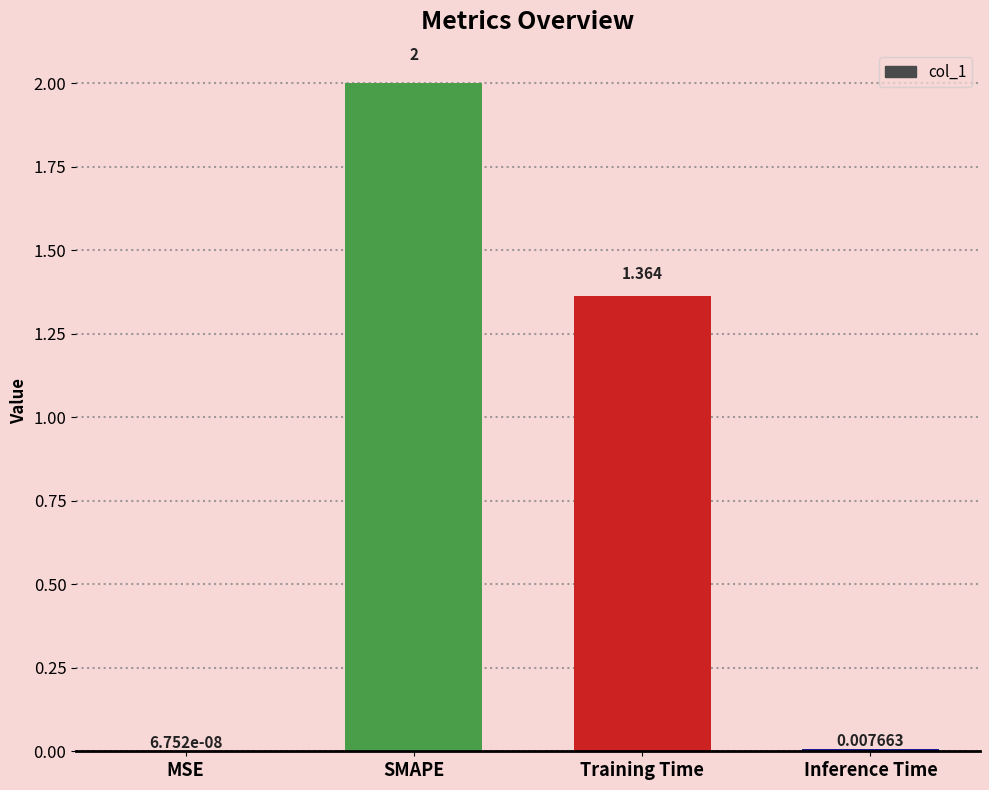

Between Training Time and SMAPE, which is larger?

SMAPE